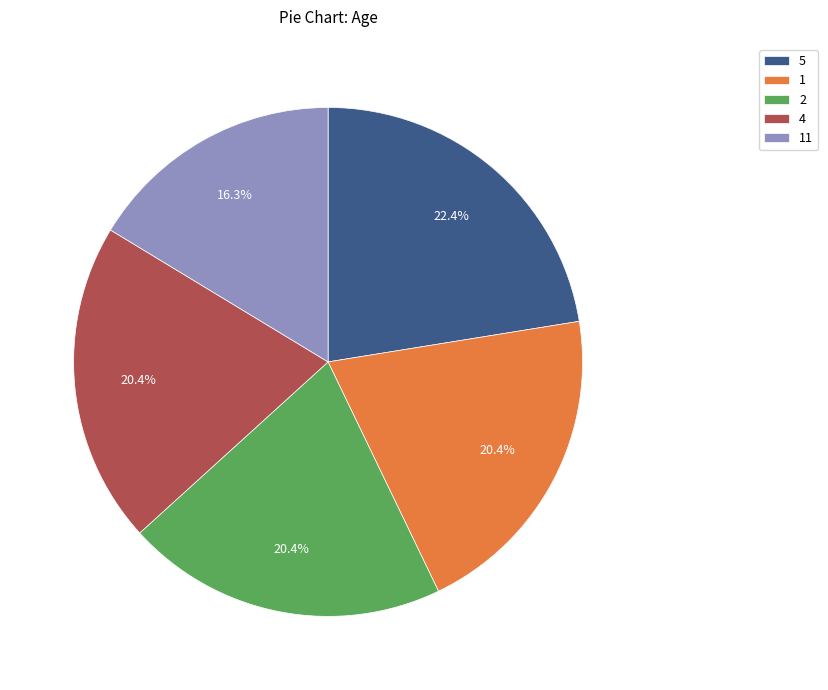

Is 4 the majority of the pie?

No